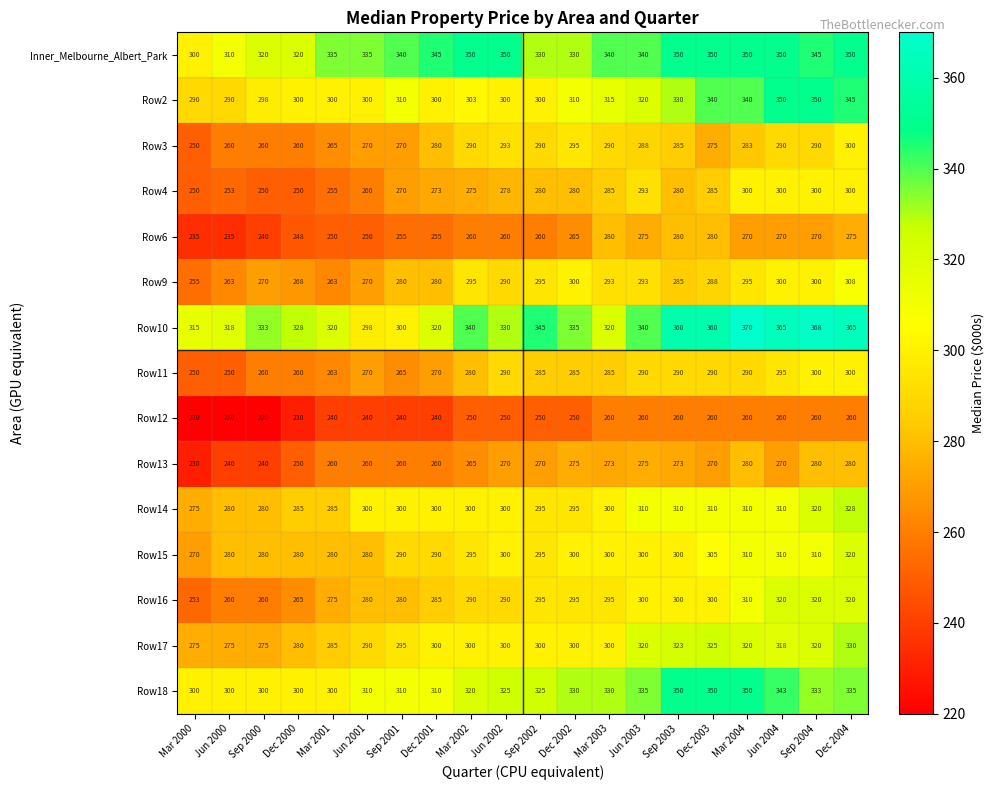

What is the sum of all Row11 values?

5568